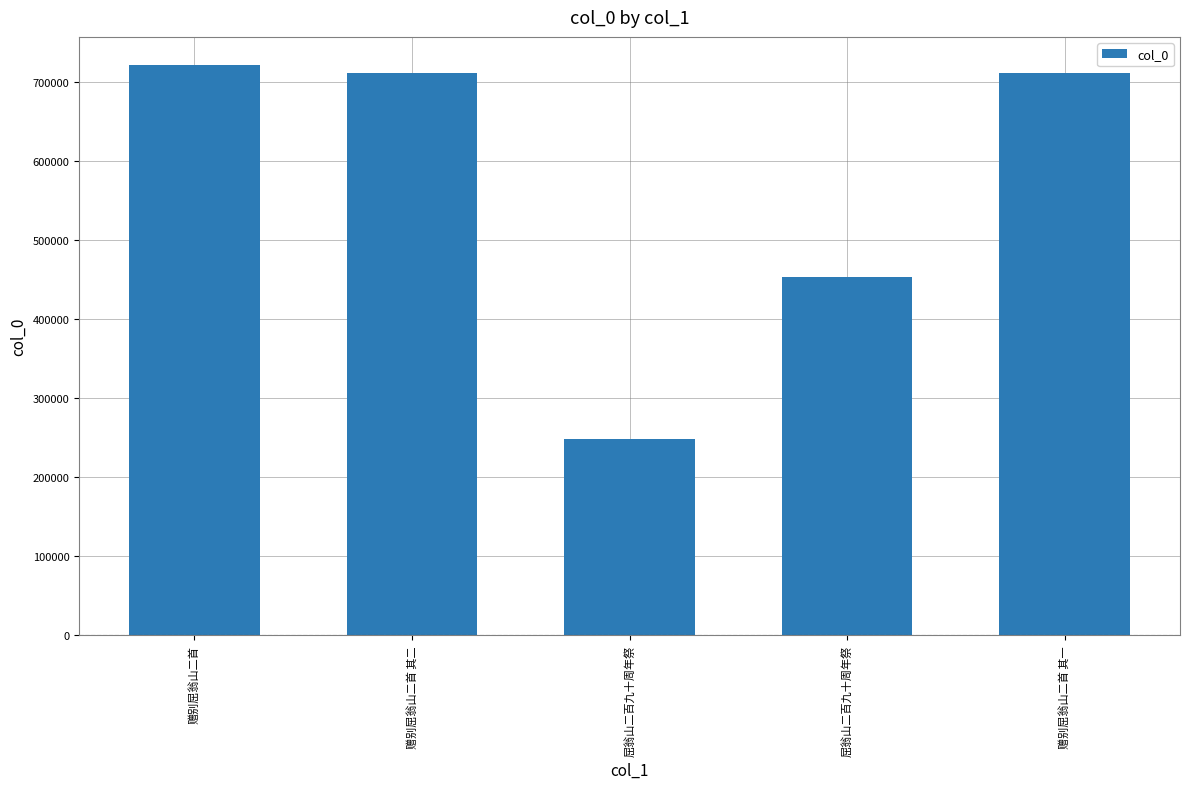

How many series are shown in this chart?

1